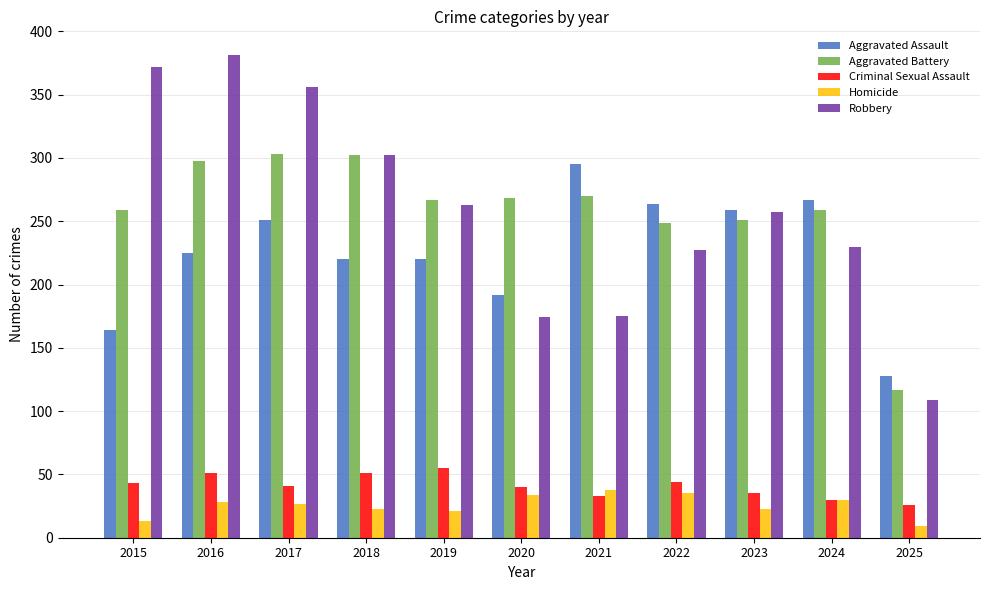

Which series changed the most between 2018 and 2025?

Robbery